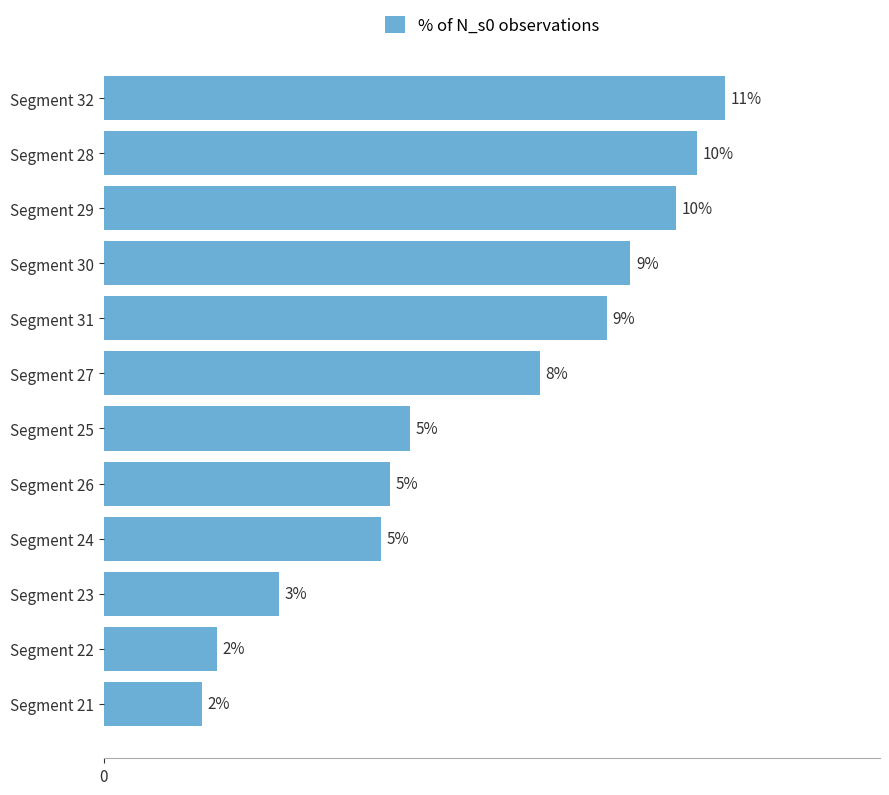

Does the chart contain any negative values?

No